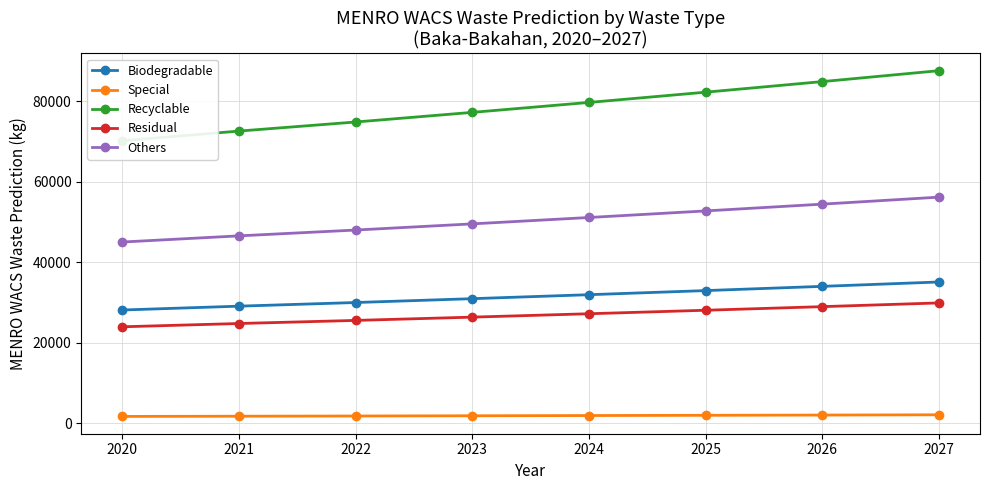

True or false: Special and Residual cross at least once.

False